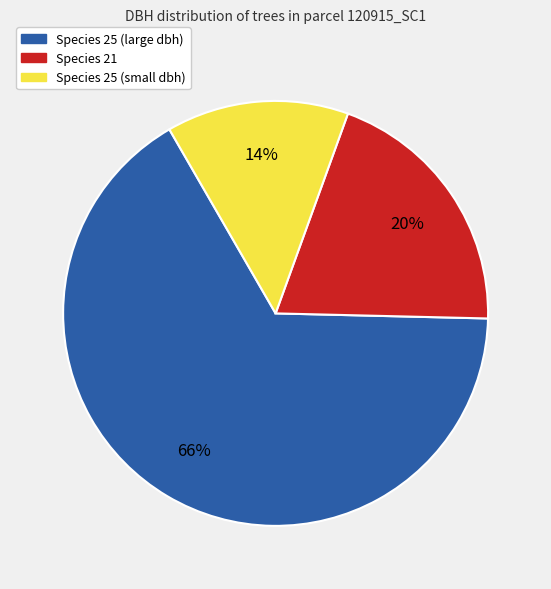

To the nearest percent, what is the average slice percentage?

33%